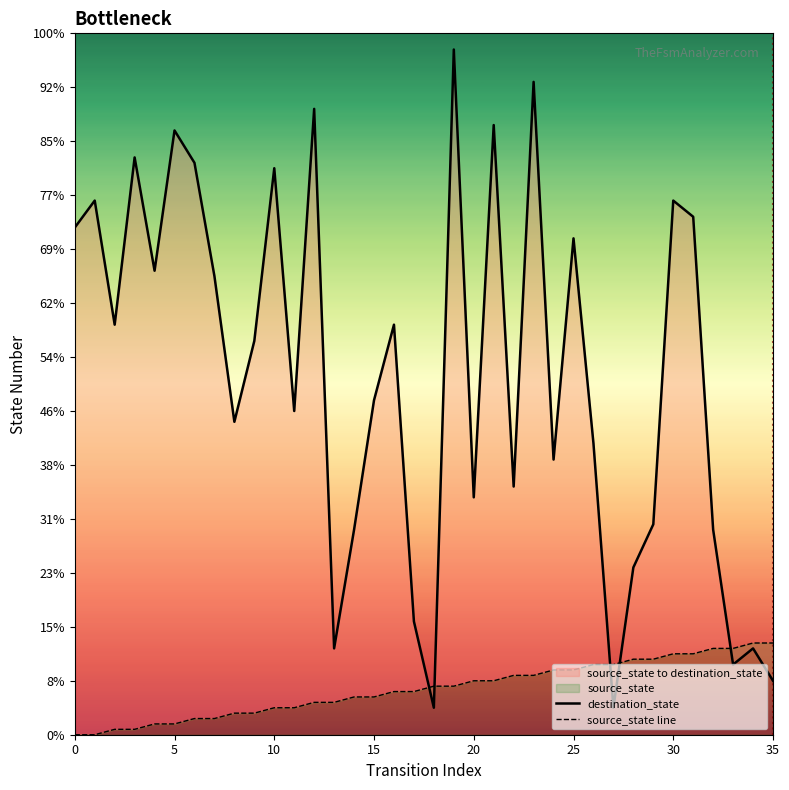

What is the average value of the destination_state series?

66